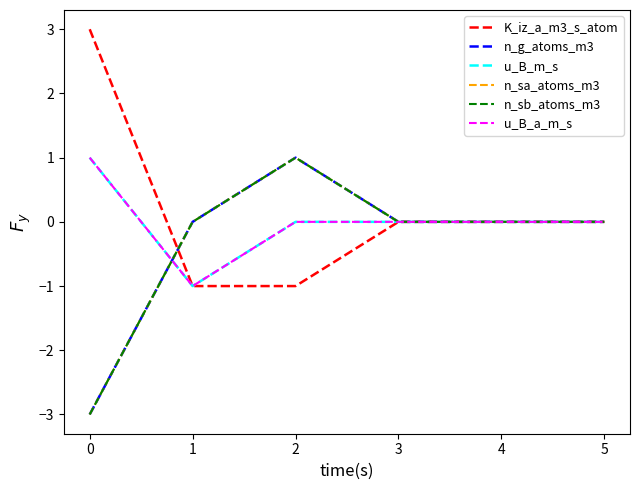

Does the chart have visible grid lines?

No